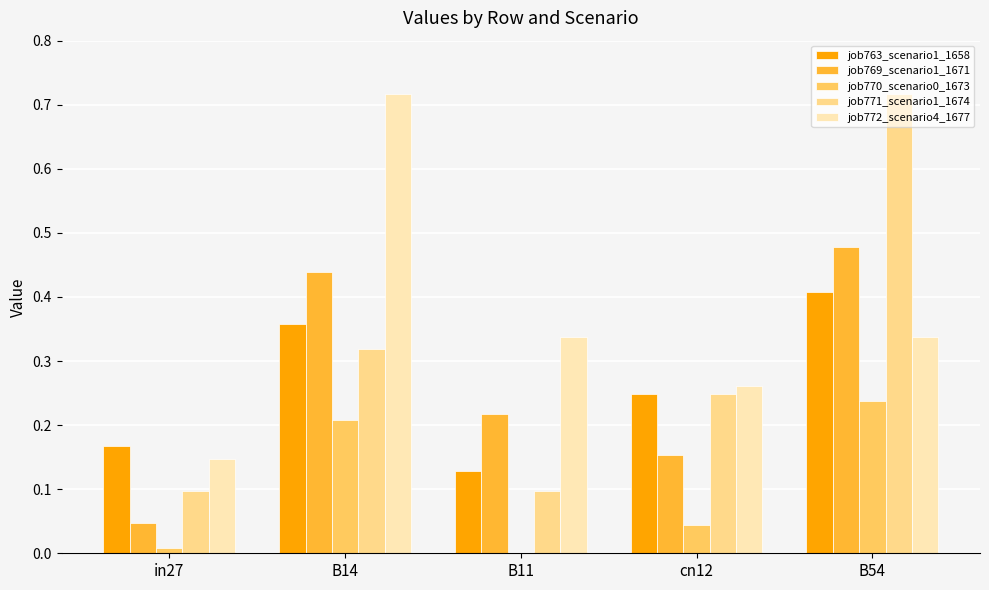

What is the sum of all job771_scenario1_1674 values?

1.5